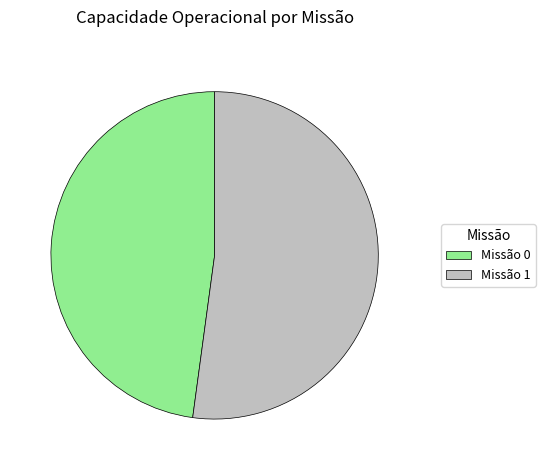

Approximately how many times larger is the value at Missão 1 compared to Missão 0?

1.1